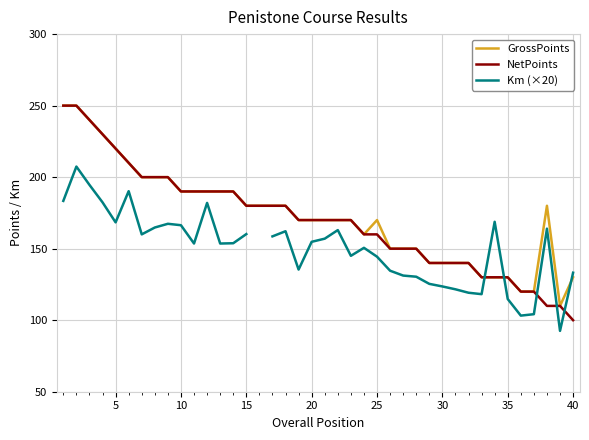

Is it true that GrossPoints equals 180 at 15?

True